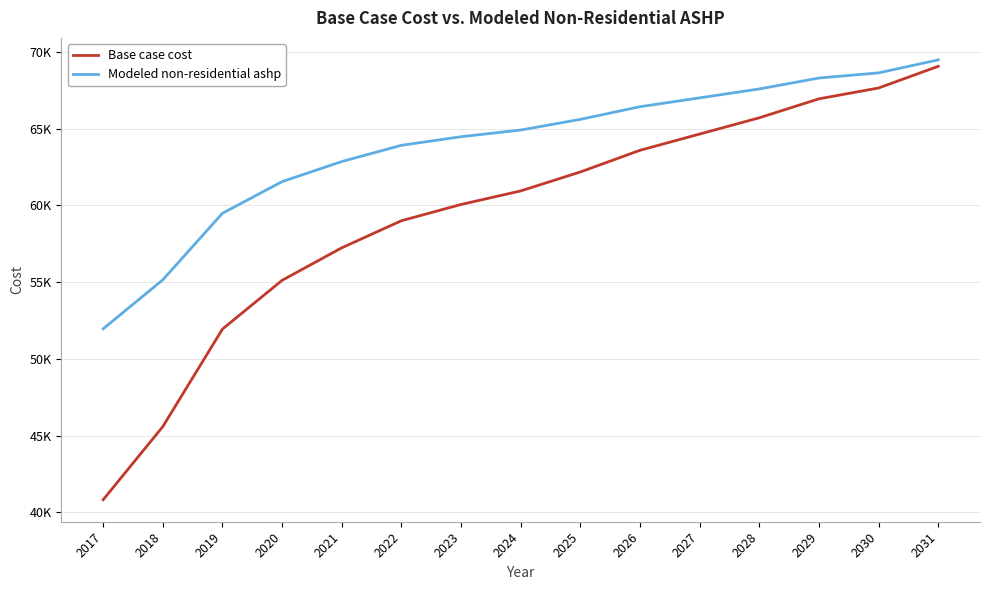

List the series in order of their peak value, lowest first.

Base case cost, Modeled non-residential ashp